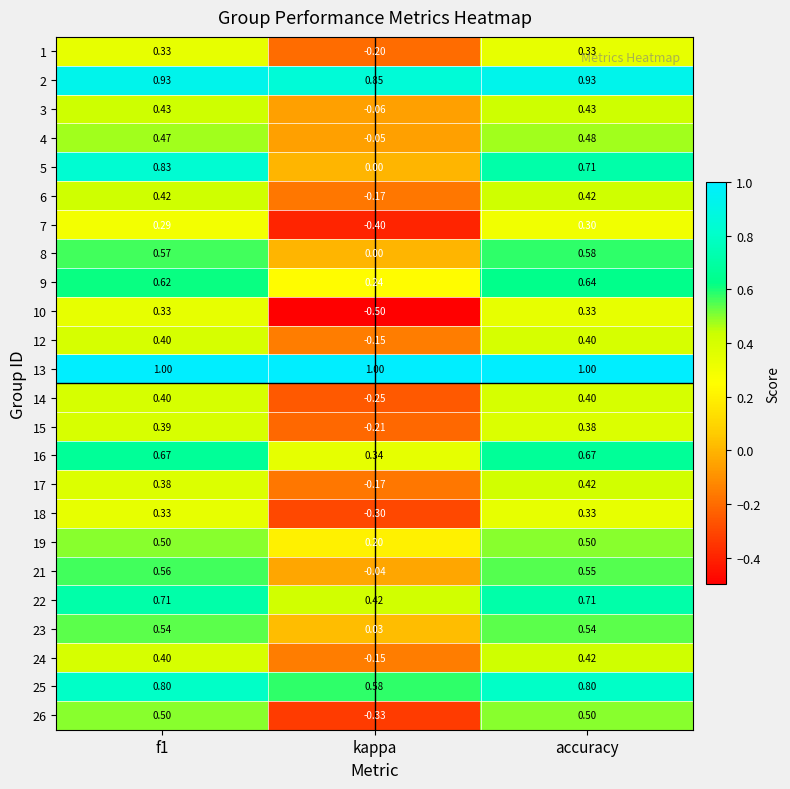

Where is 22 nearest to the value 0?

kappa